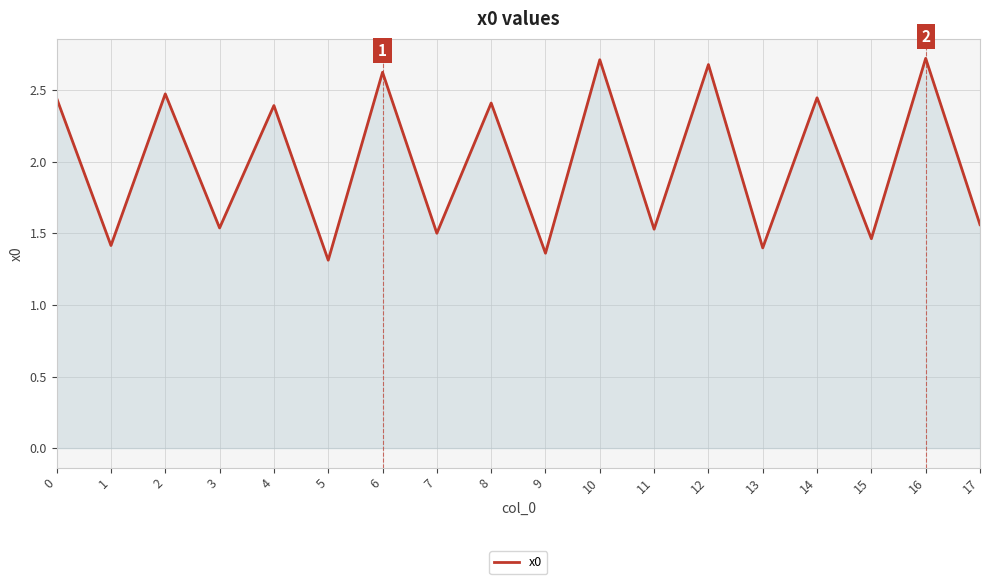

True or false: the data shows 1.5 at 0.

False